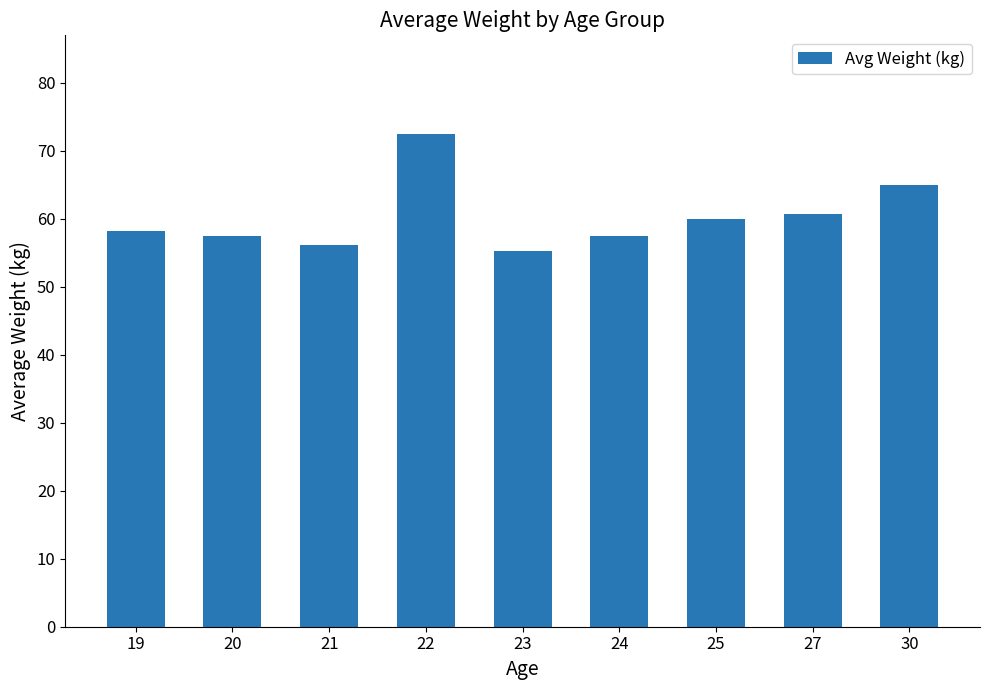

What is the difference between the maximum and minimum values?

17.3